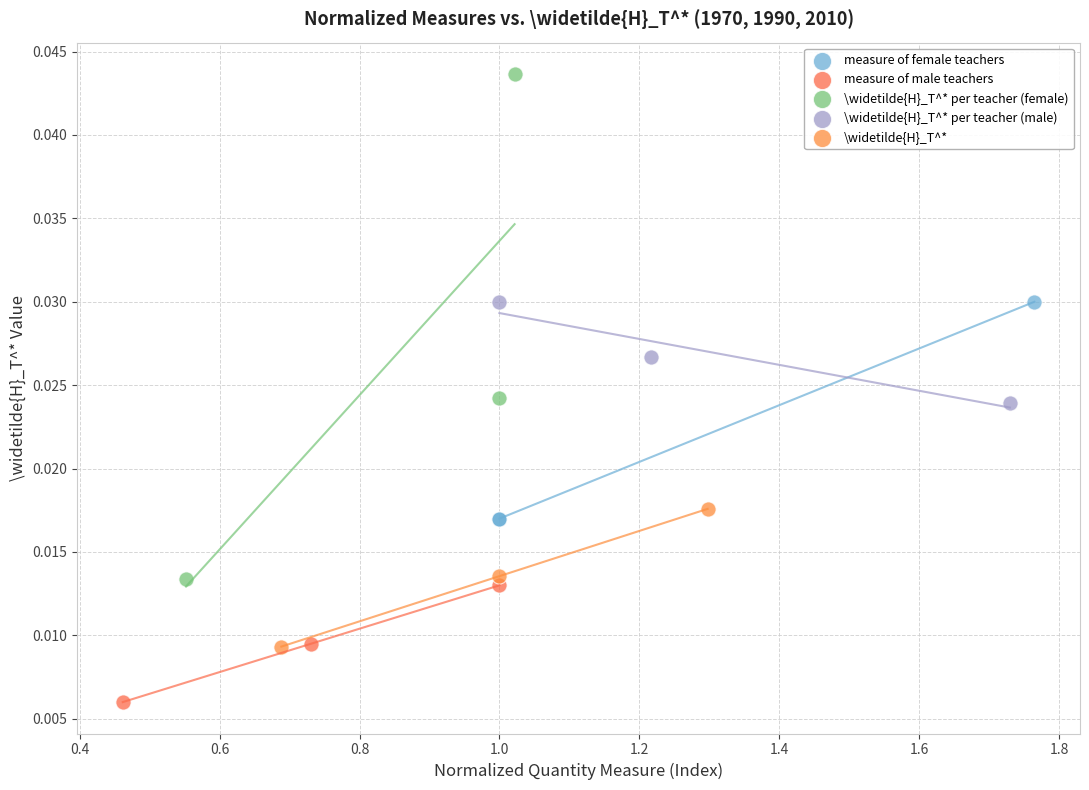

Which series reaches the minimum Y coordinate?

measure of male teachers